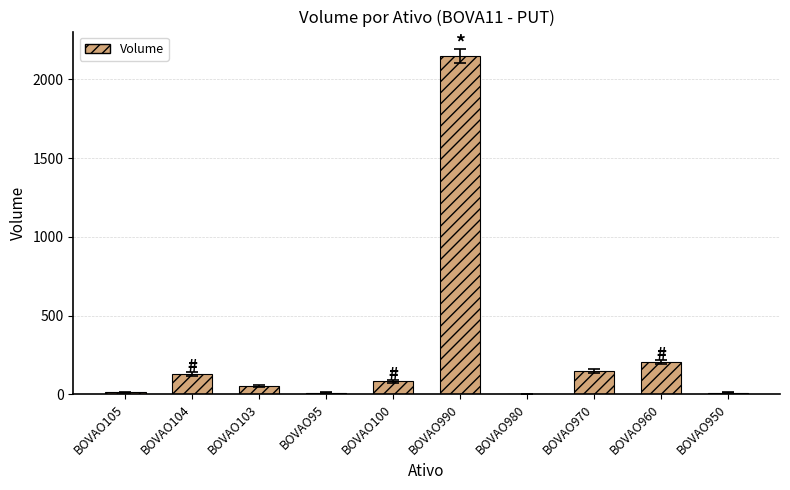

What is the greatest value displayed?

2147.8